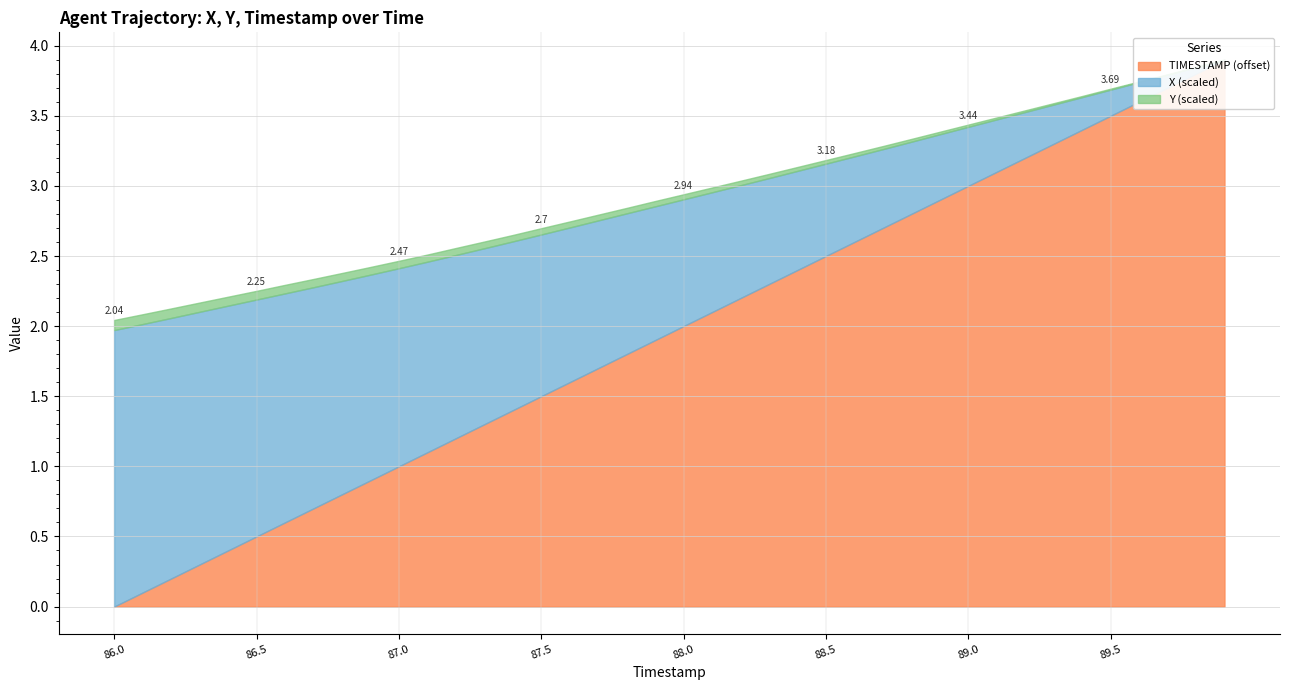

Is it true that X equals 758.2 at 89.4?

True